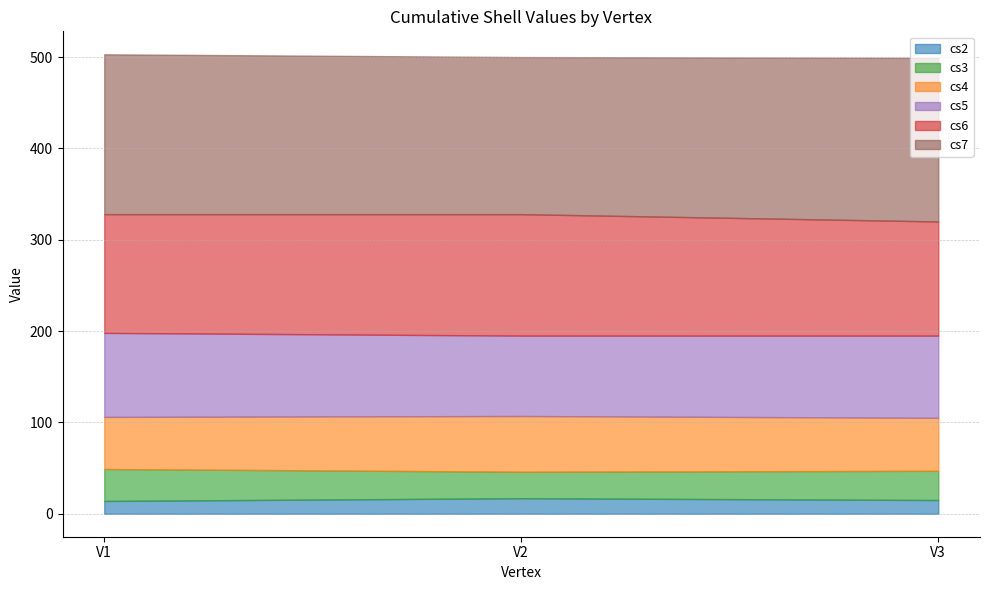

Is the value of cs4 at V2 greater than the value of cs7 at V2?

No